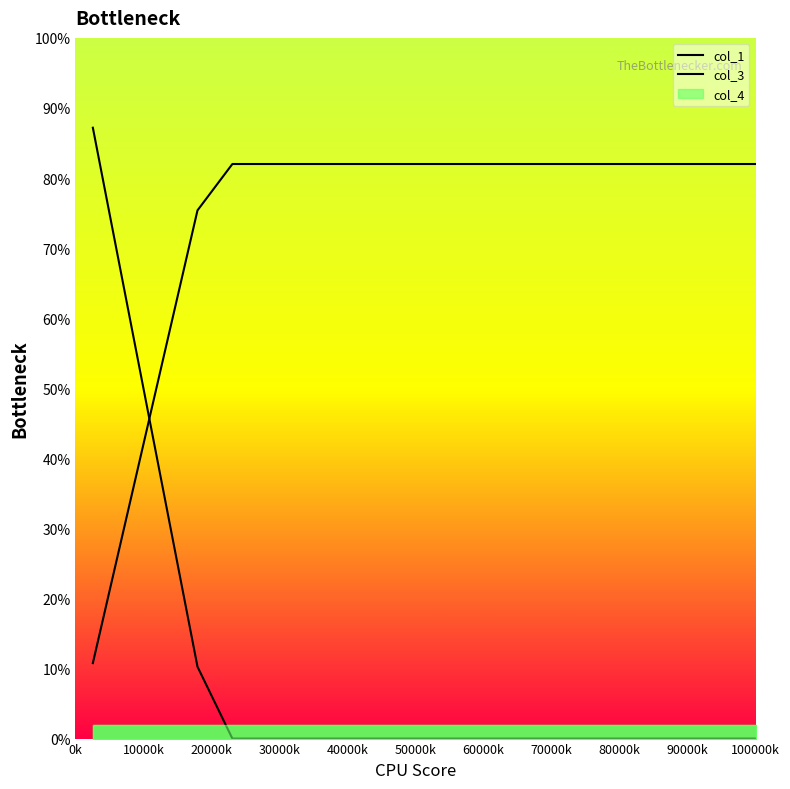

What is the sum of the col_3 values at 100000k and 60000k?

164.0